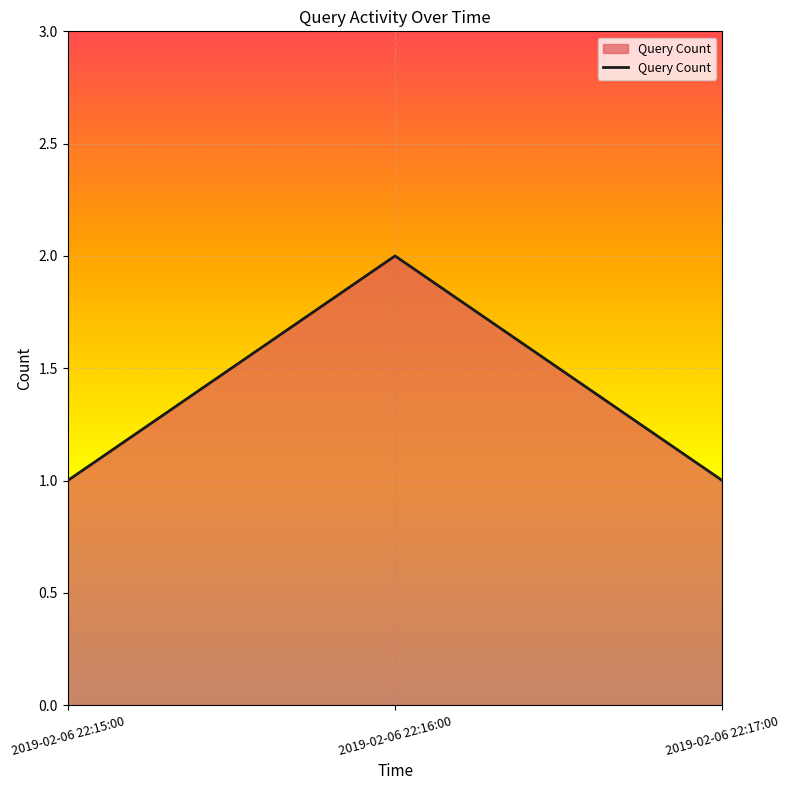

Count the values in the range 1 to 2.

3